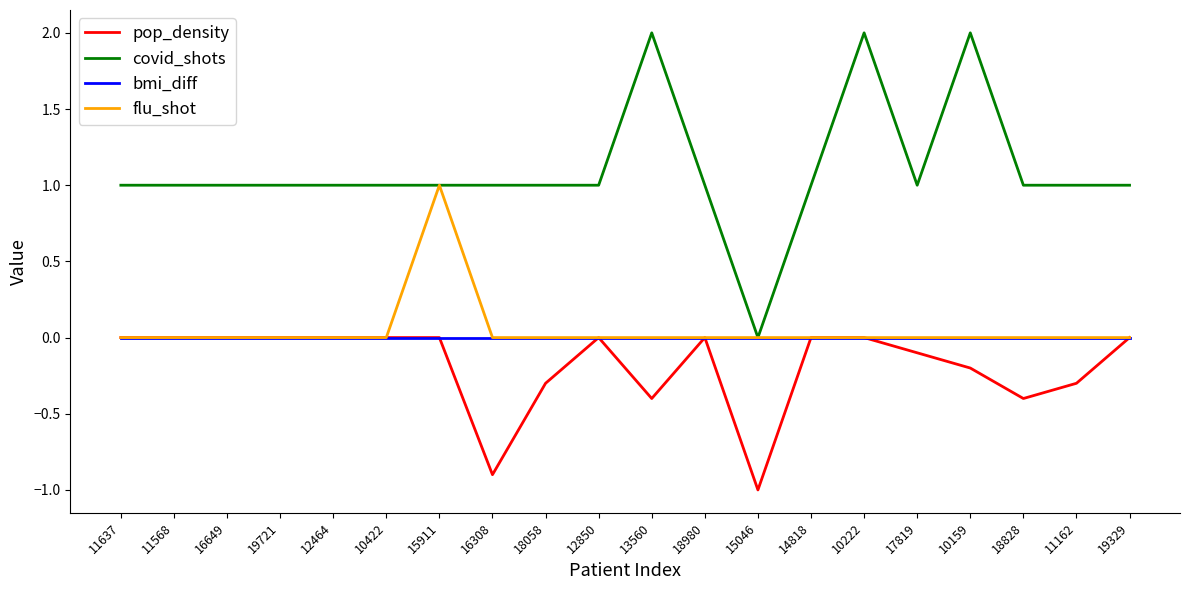

What is the total value across all series at 13560?

1.6